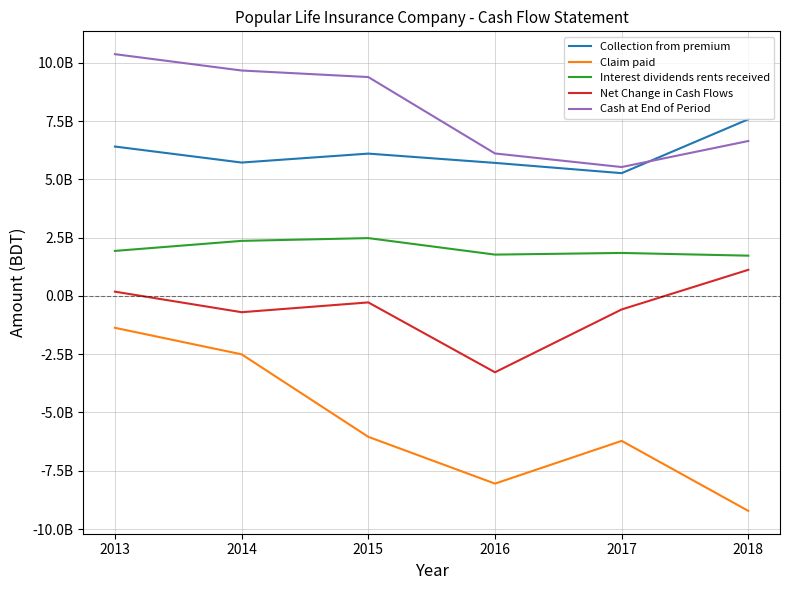

What is the maximum value shown in the chart?

10366971987